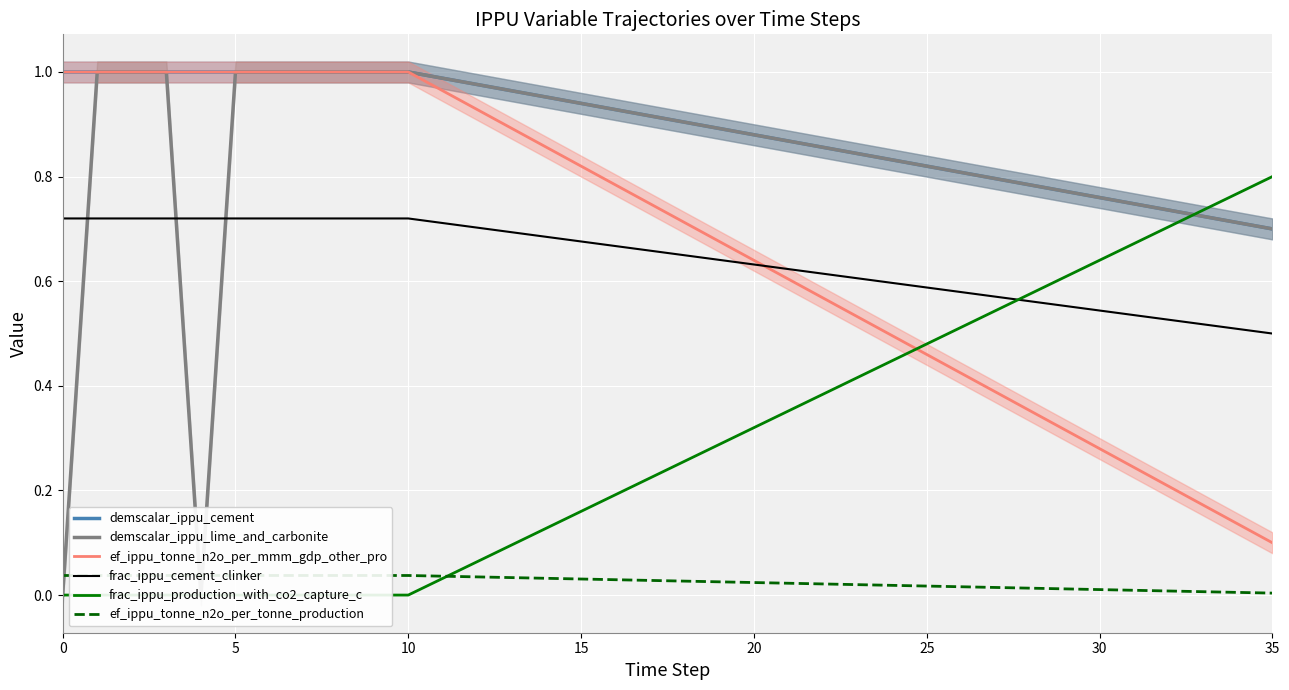

What is the label of the 23rd point from the right?

13